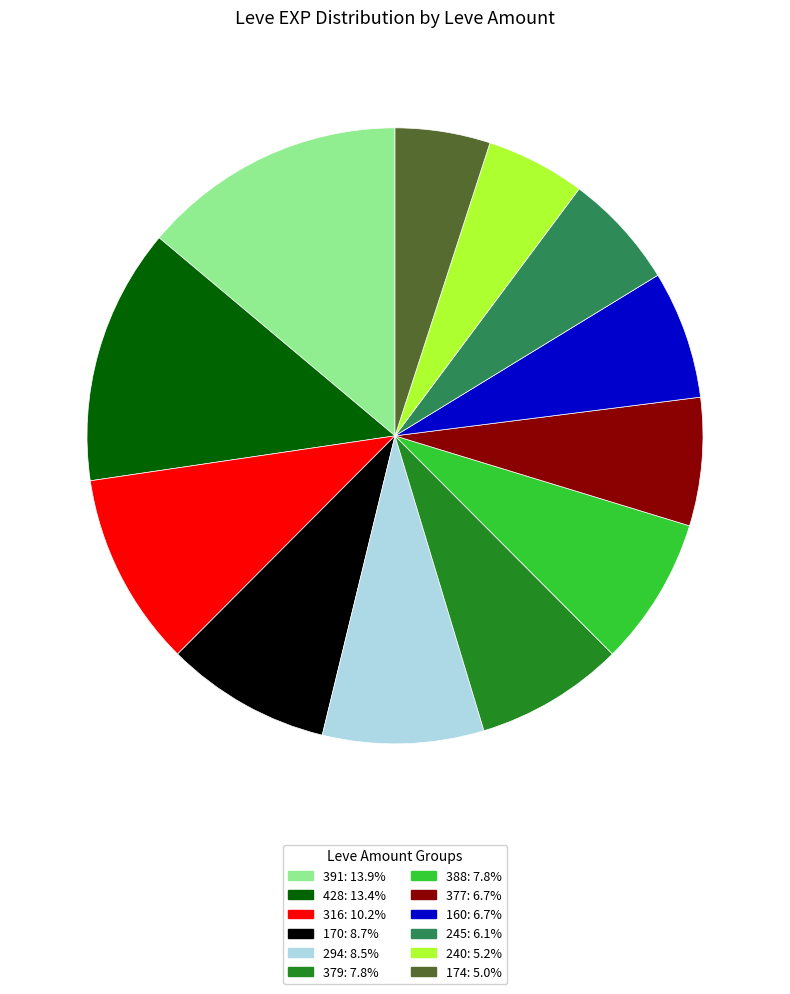

Is there a majority slice in this chart?

No